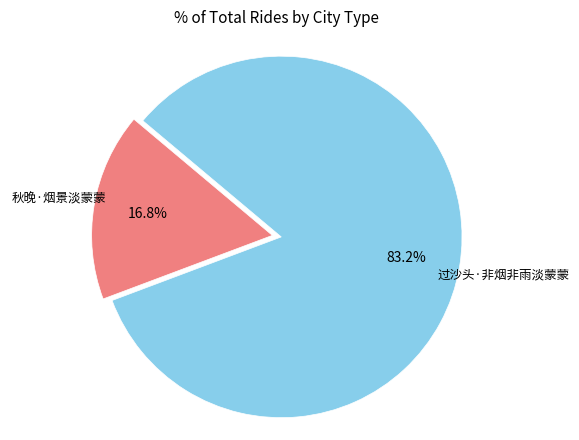

Combined, what portion of the pie is 秋晚·烟景淡蒙蒙 and 过沙头·非烟非雨淡蒙蒙?

100.0%